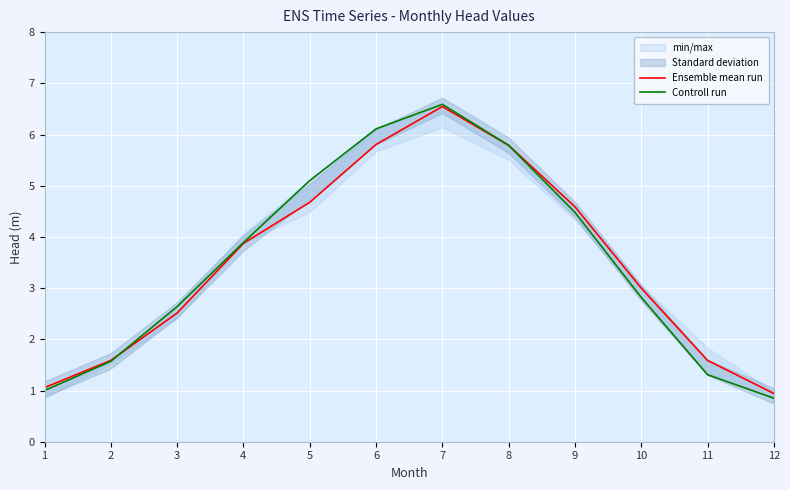

Which series has the largest total across all categories?

Controll run